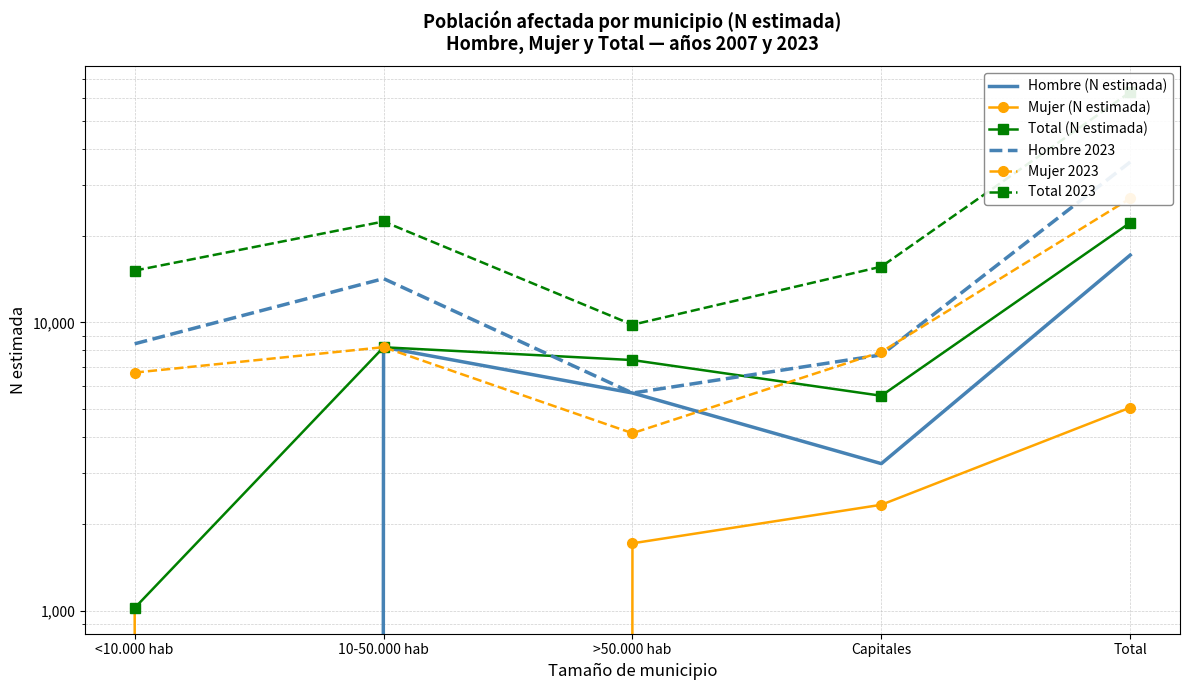

What position from the right is <10.000 hab?

5